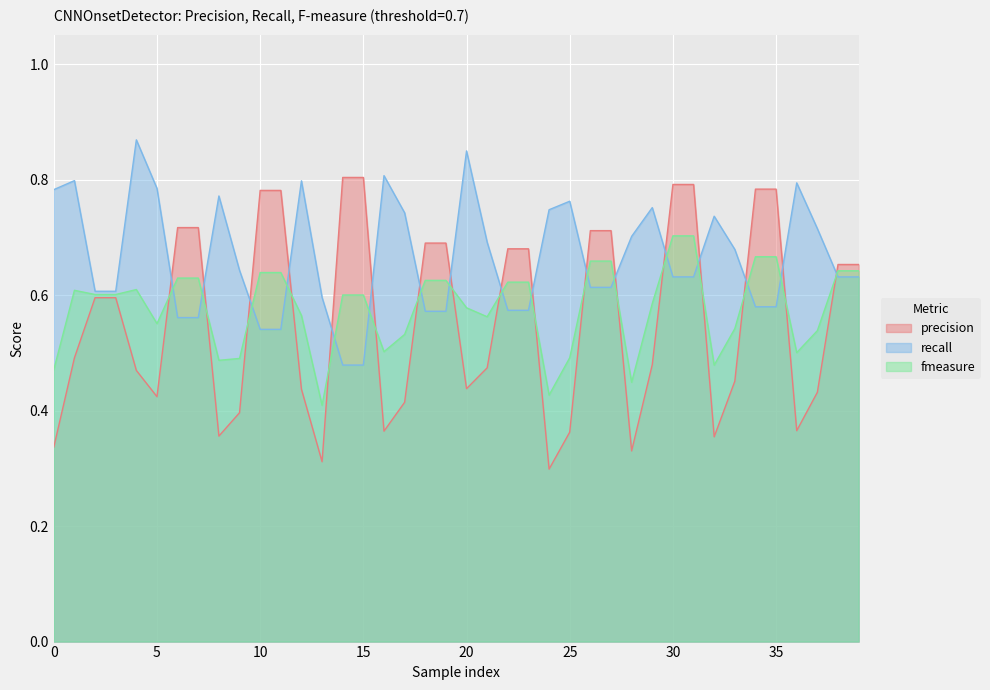

Between 3 and 19, which series saw the biggest shift?

precision